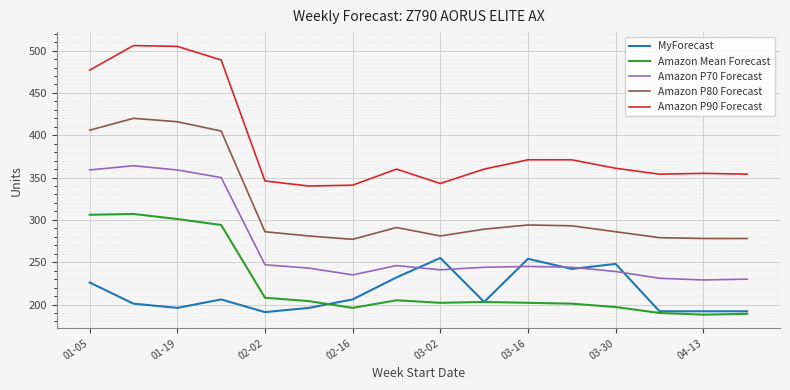

How many lines are shown in the chart?

5